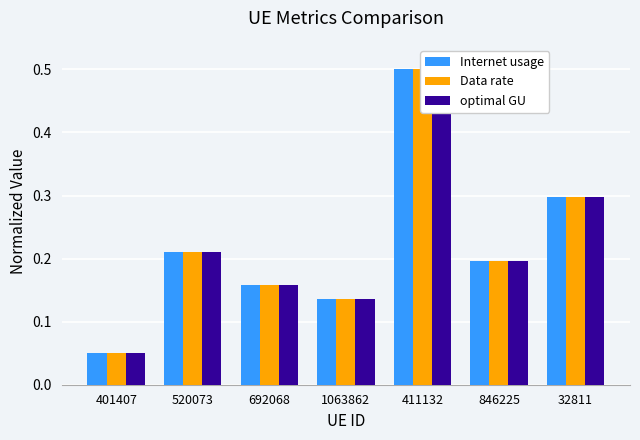

Rank the categories by optimal GU value from lowest to highest.

401407, 1063862, 692068, 846225, 520073, 32811, 411132